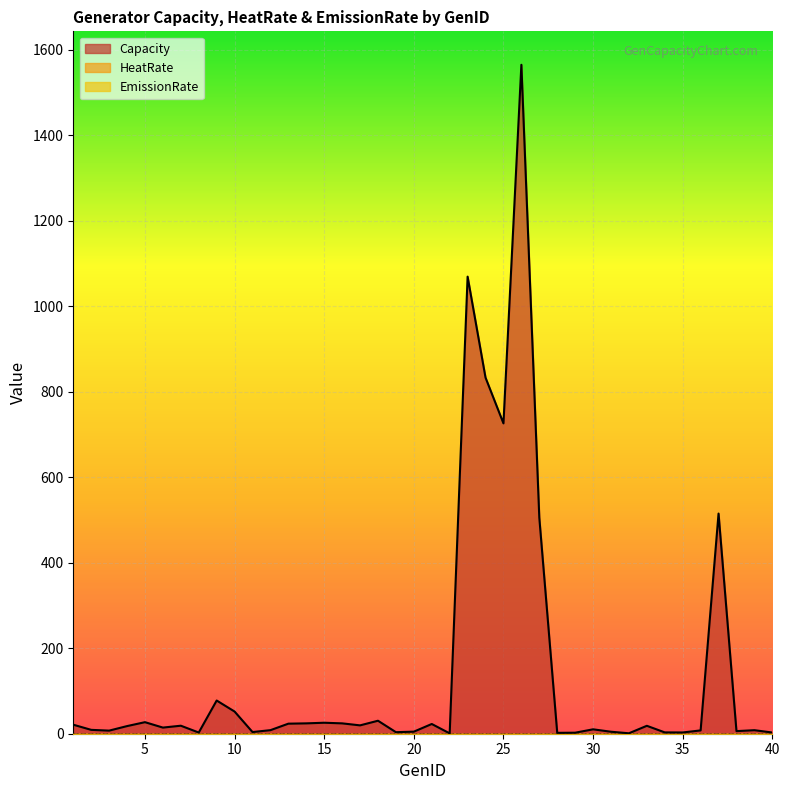

Between 5 and 33, which series saw the biggest shift?

Capacity